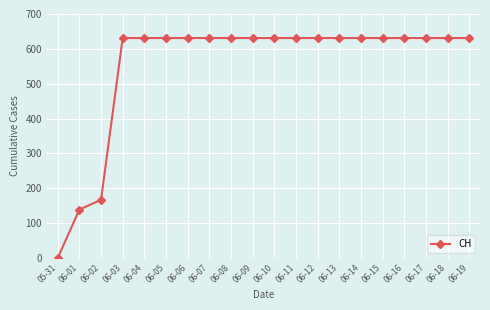

The value at 05-31 is 365. True or false?

False